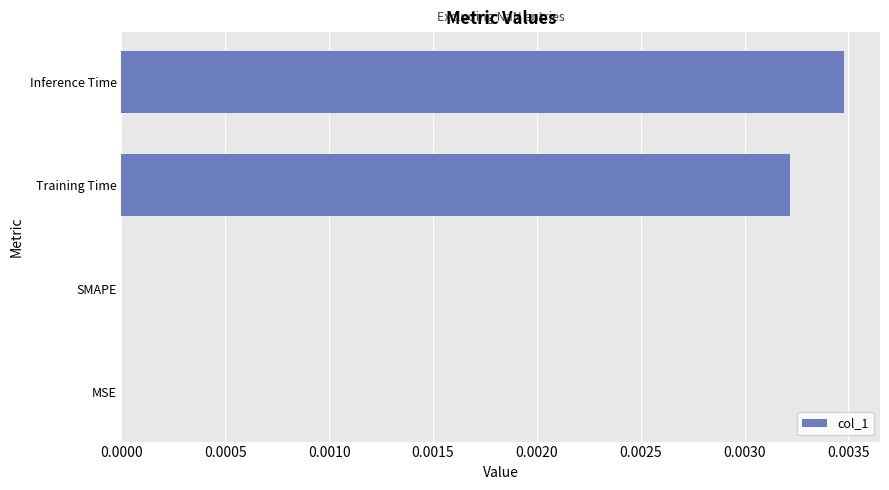

True or false: the data shows 0.0 at SMAPE.

True